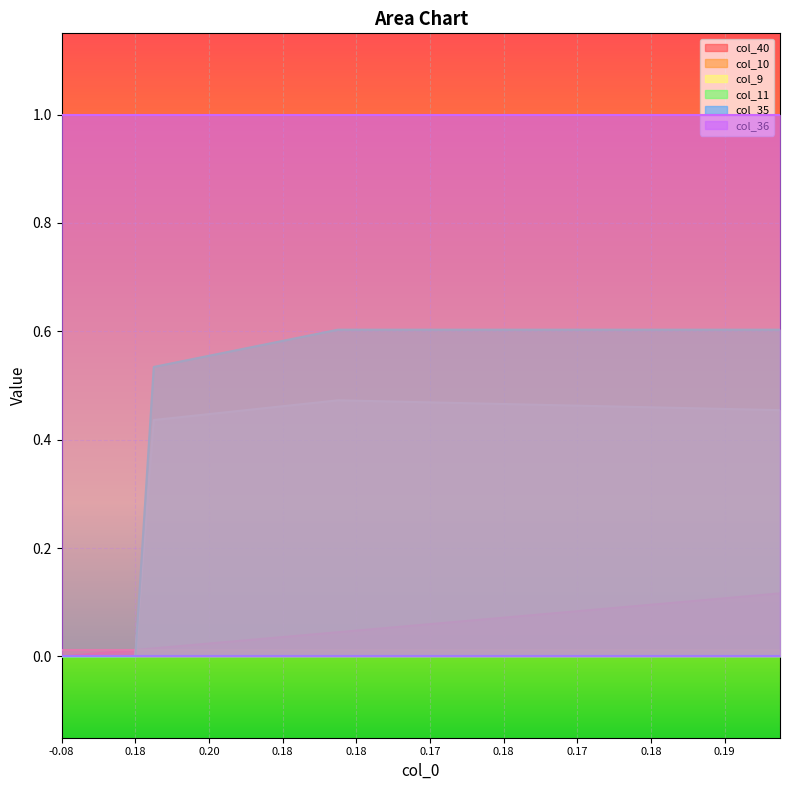

What is the maximum value shown in the chart?

1.0